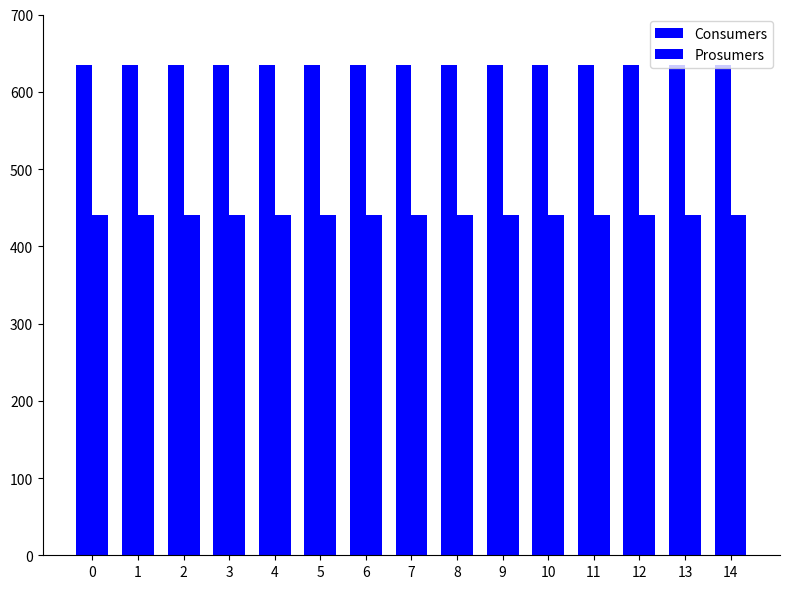

What is the value of the Consumers bar at the 12th from the left?

635